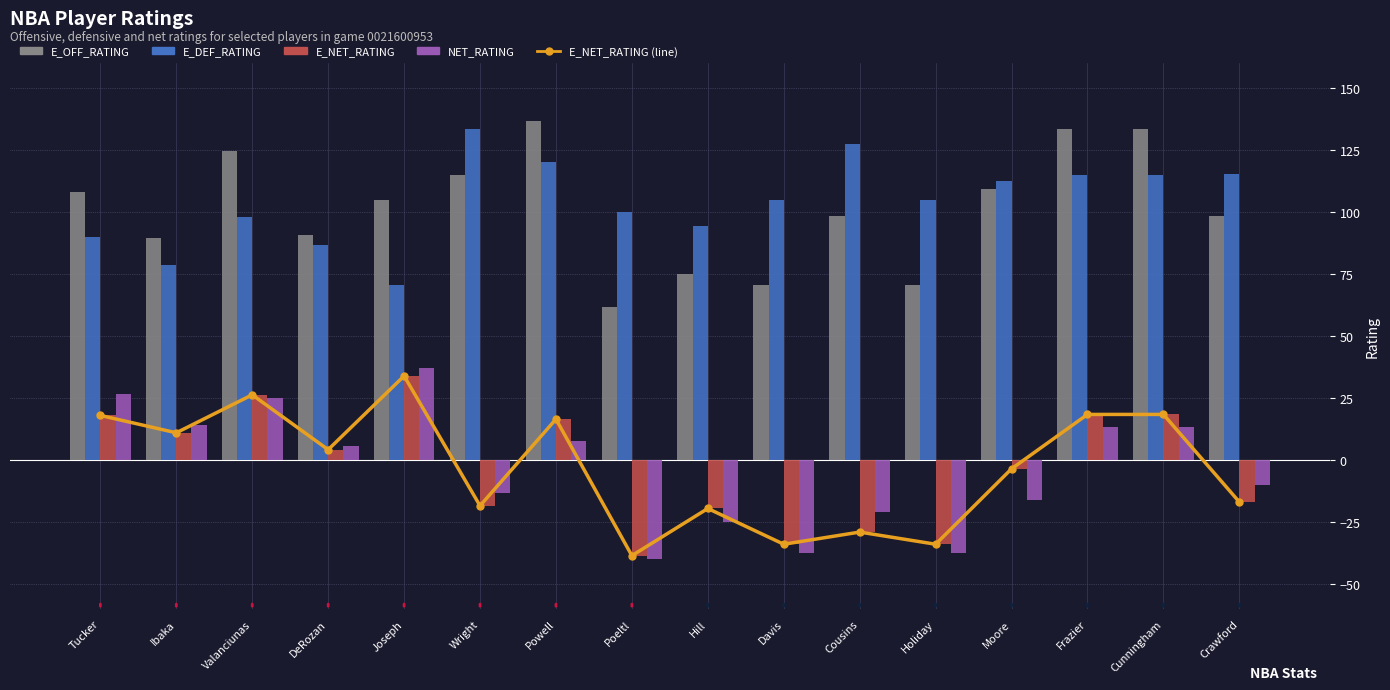

What is the greatest value displayed?

136.7